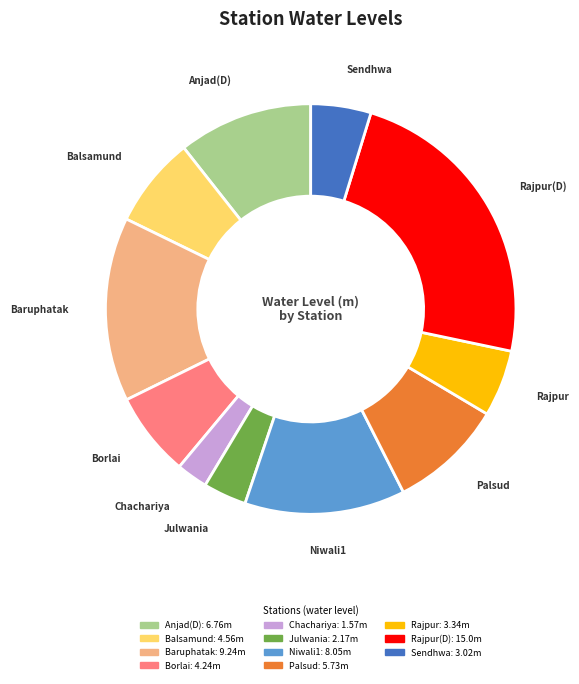

Does any single category account for the majority?

No